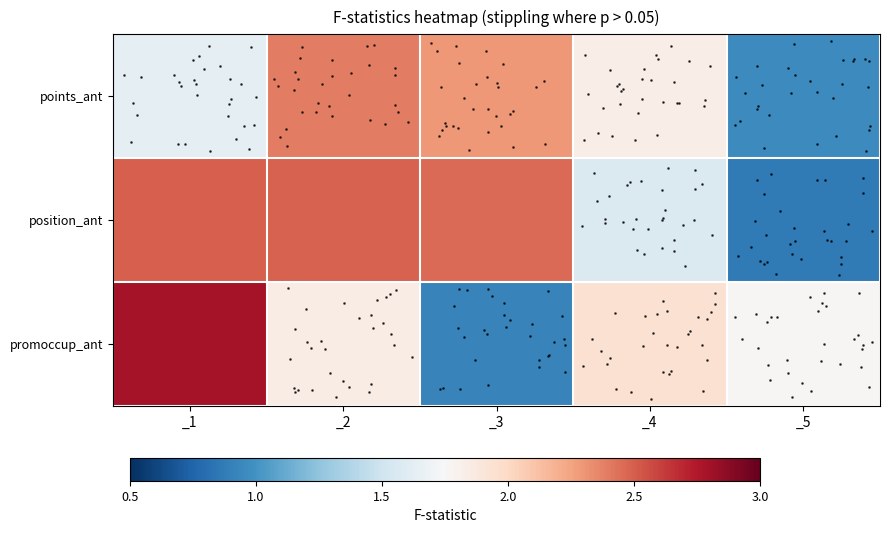

Reading left to right, extract all data points from this chart.

row_0: _1=1.6	_2=2.4	_3=2.3	_4=1.8	_5=1.0
row_1: _1=2.5	_2=2.5	_3=2.5	_4=1.6	_5=0.9
row_2: _1=2.8	_2=1.8	_3=0.9	_4=1.9	_5=1.8